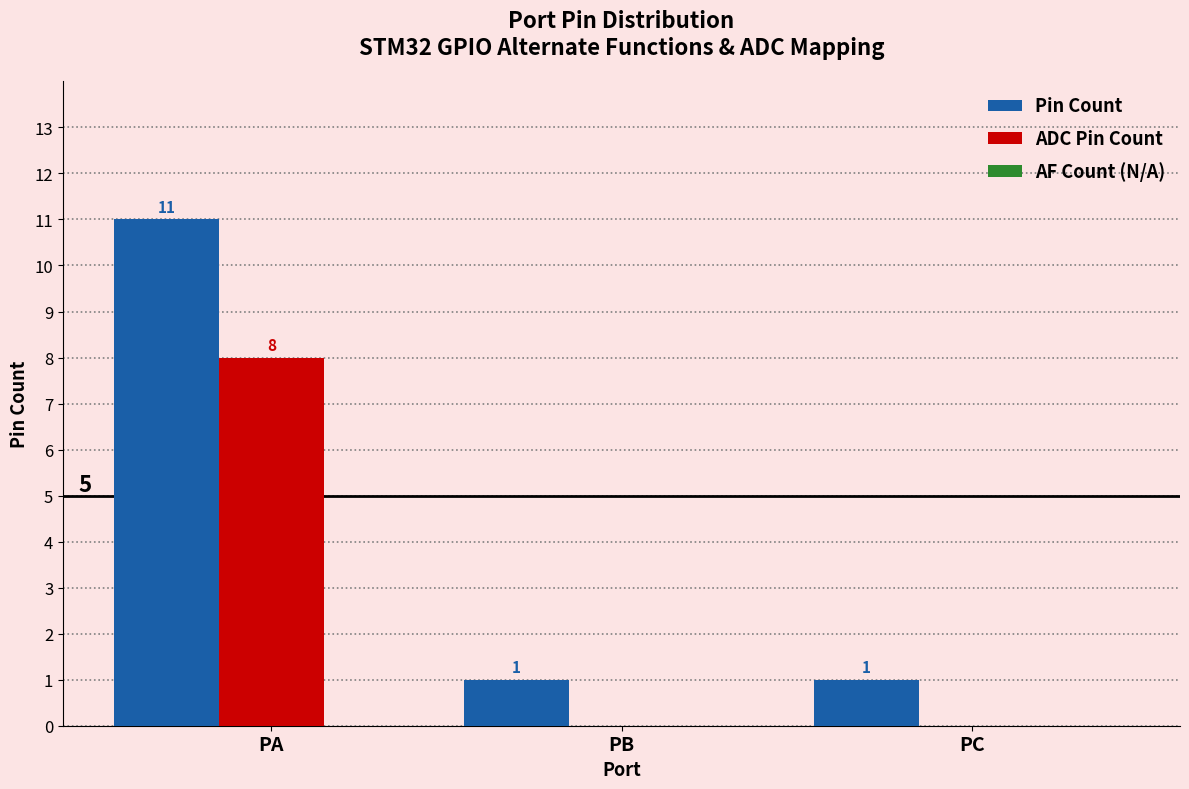

What is the sum of the ADC Pin Count values at PA and PC?

8